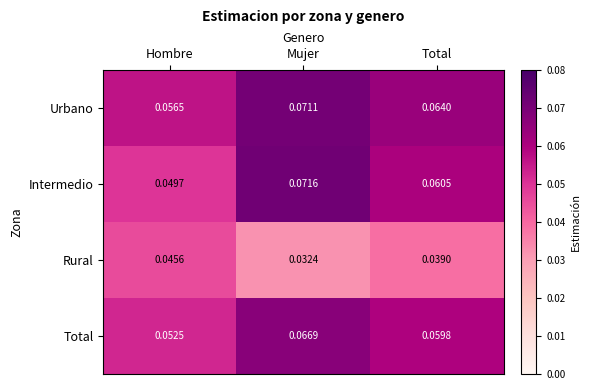

What is the total value across all series at Hombre?

0.2